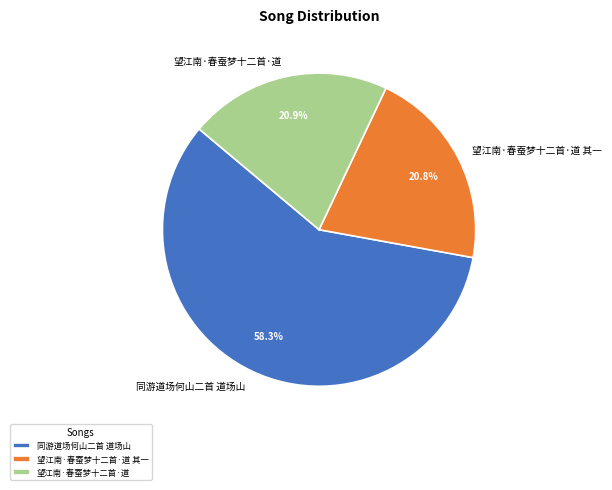

Approximately how many times larger is the value at 同游道场何山二首 道场山 compared to 望江南·春蚕梦十二首·道?

2.8